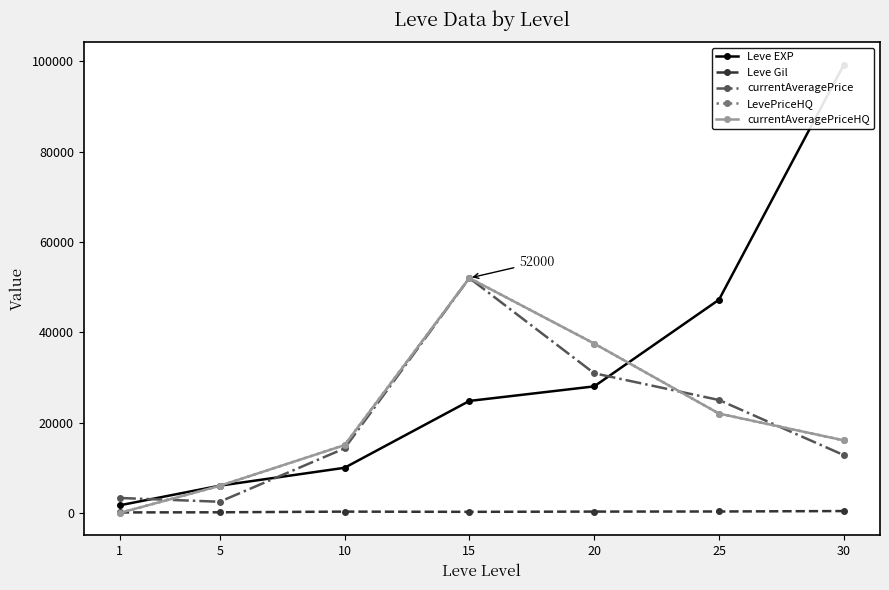

What is the value of the currentAveragePriceHQ point at the 2nd from the left?

6000.0